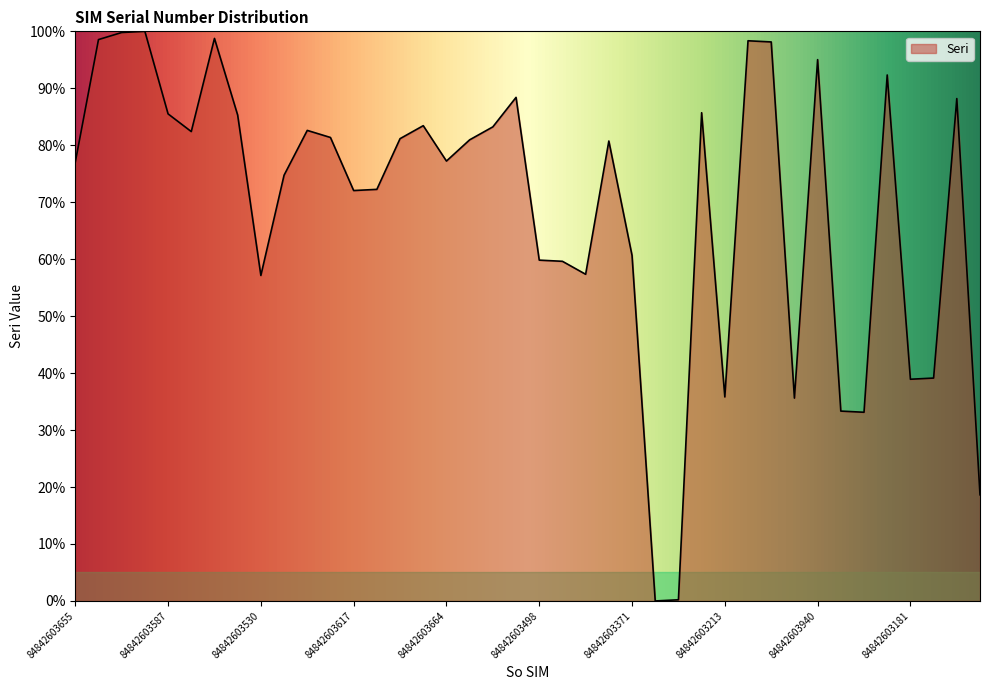

What is the maximum value shown in the chart?

100.0